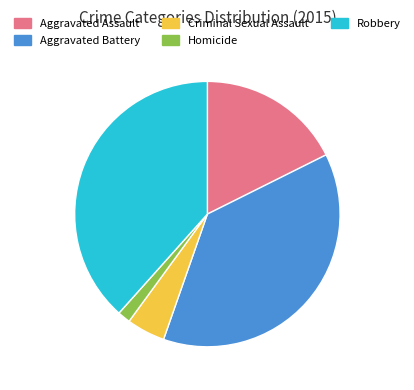

The Aggravated Assault slice represents 5% of the pie. True or false?

False